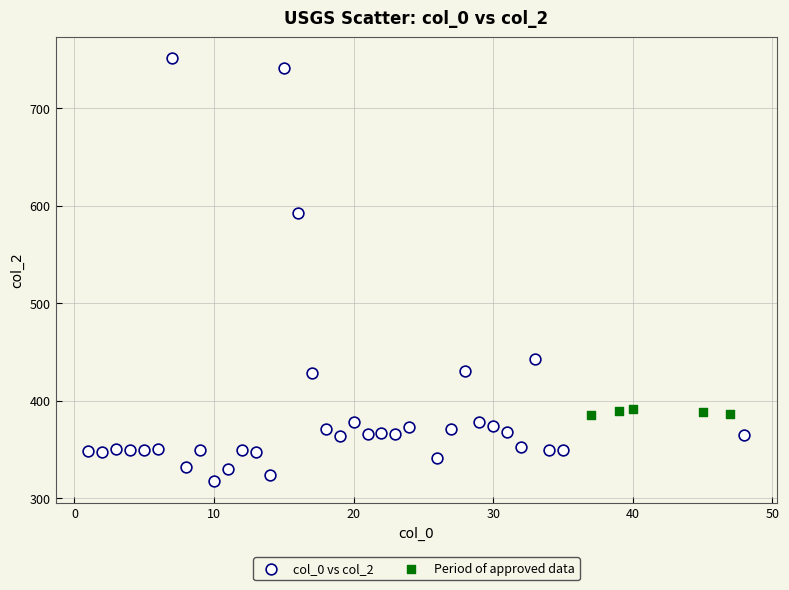

Which series contains the lowest Y value?

col_0 vs col_2